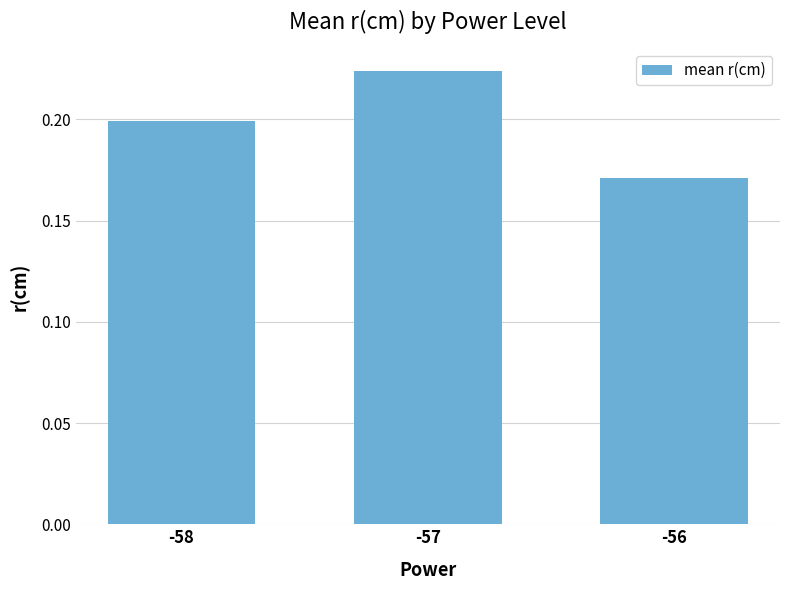

The value at -58 is 0.2. True or false?

True